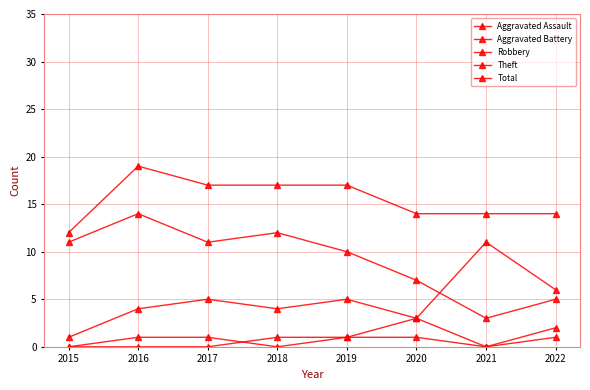

How many data points does each series have?

8